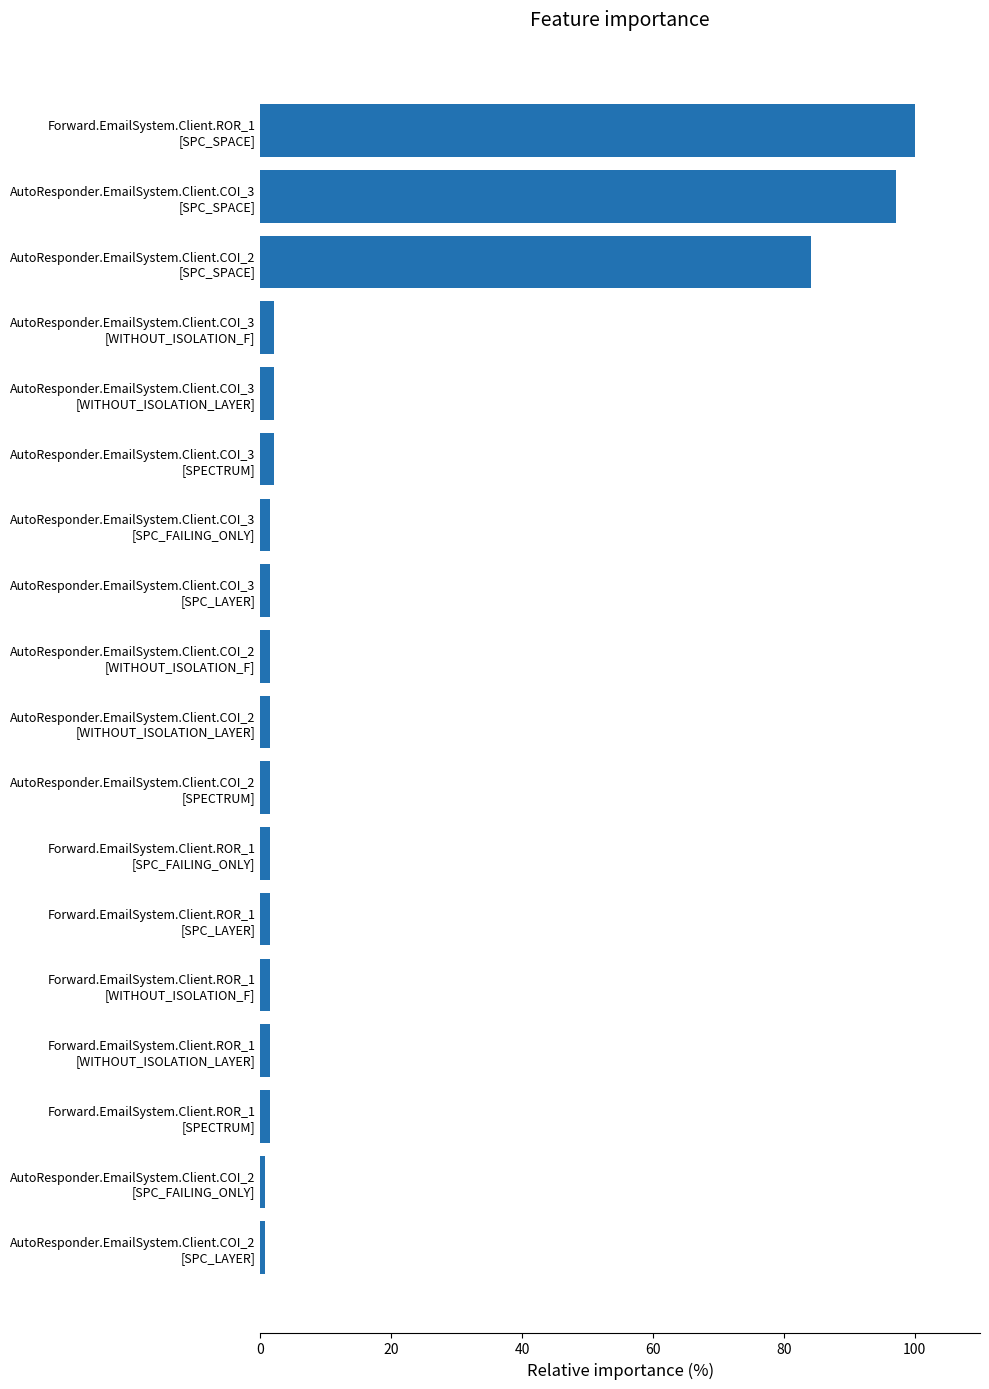

What is the minimum value shown in the chart?

0.7